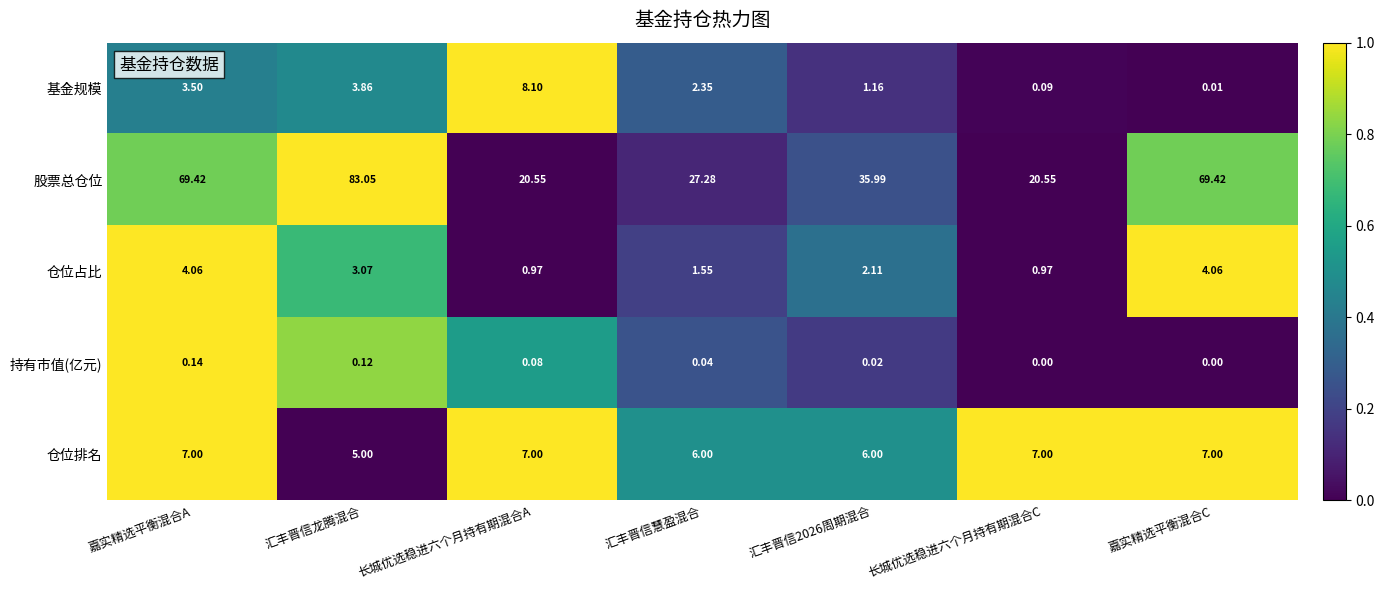

Rank the series at 汇丰晋信龙腾混合 from highest to lowest value.

股票总仓位, 仓位排名, 基金规模, 仓位占比, 持有市值(亿元)